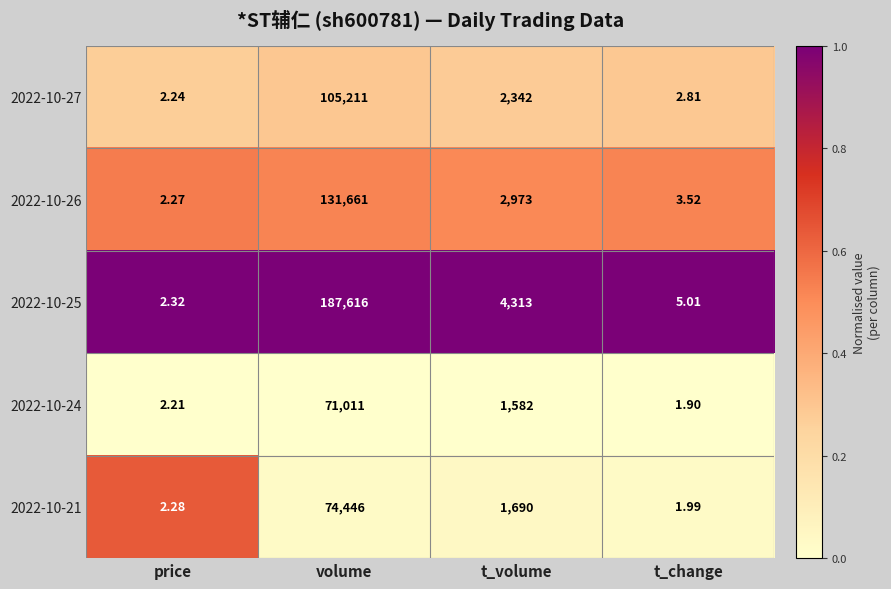

Rank the categories by 2022-10-27 value from highest to lowest.

volume, t_volume, t_change, price